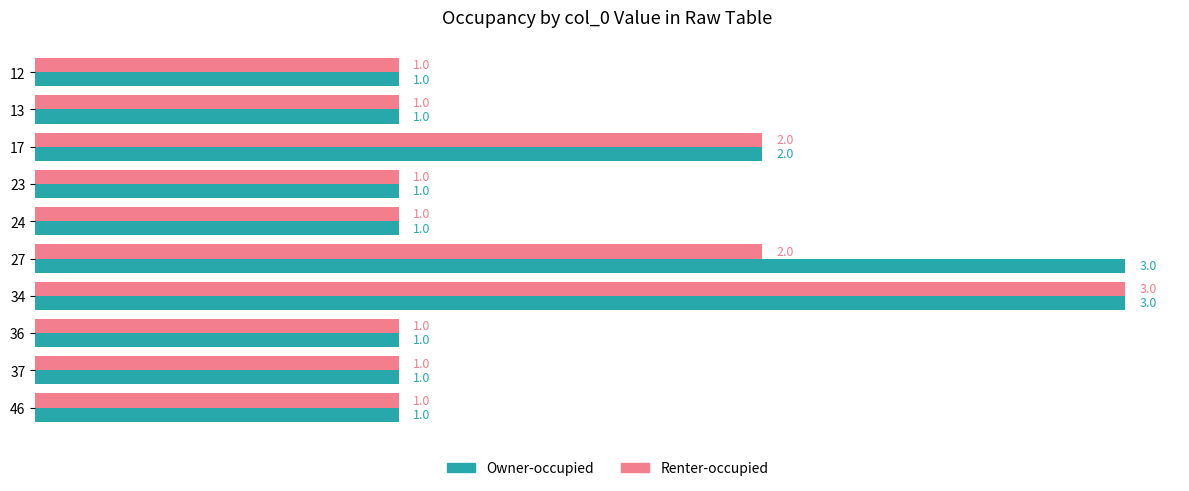

How many Owner-occupied values are between 1 and 2?

8